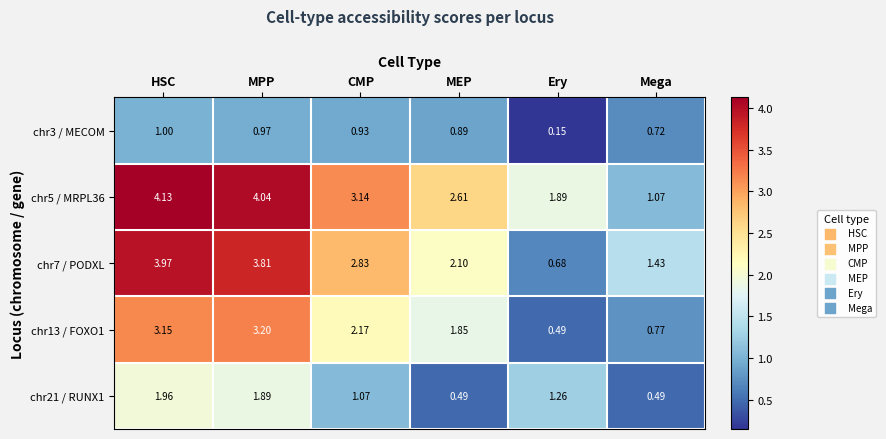

At which category does the chart reach its peak across all series?

HSC